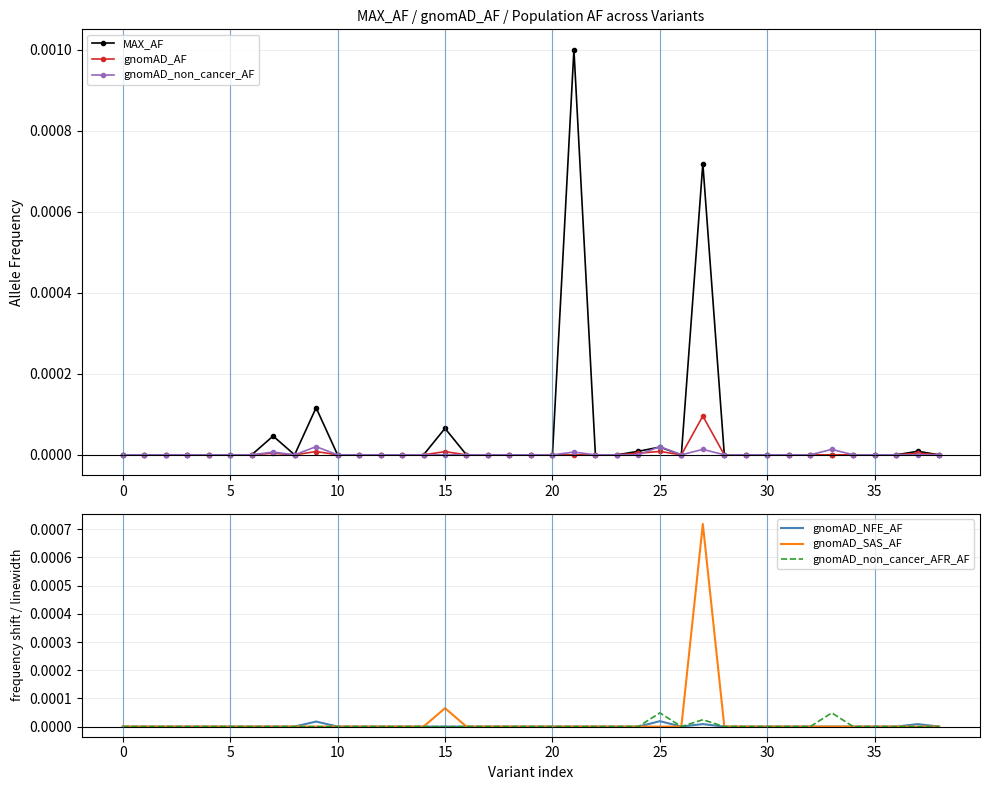

How many lines are shown in the chart?

6